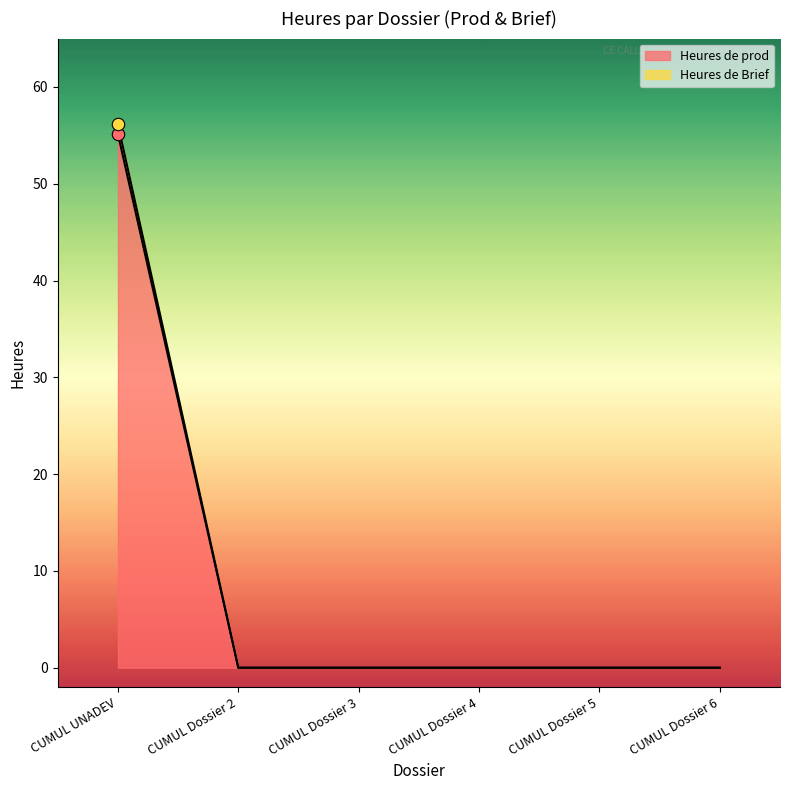

Which series has the largest total across all categories?

Heures de Brief